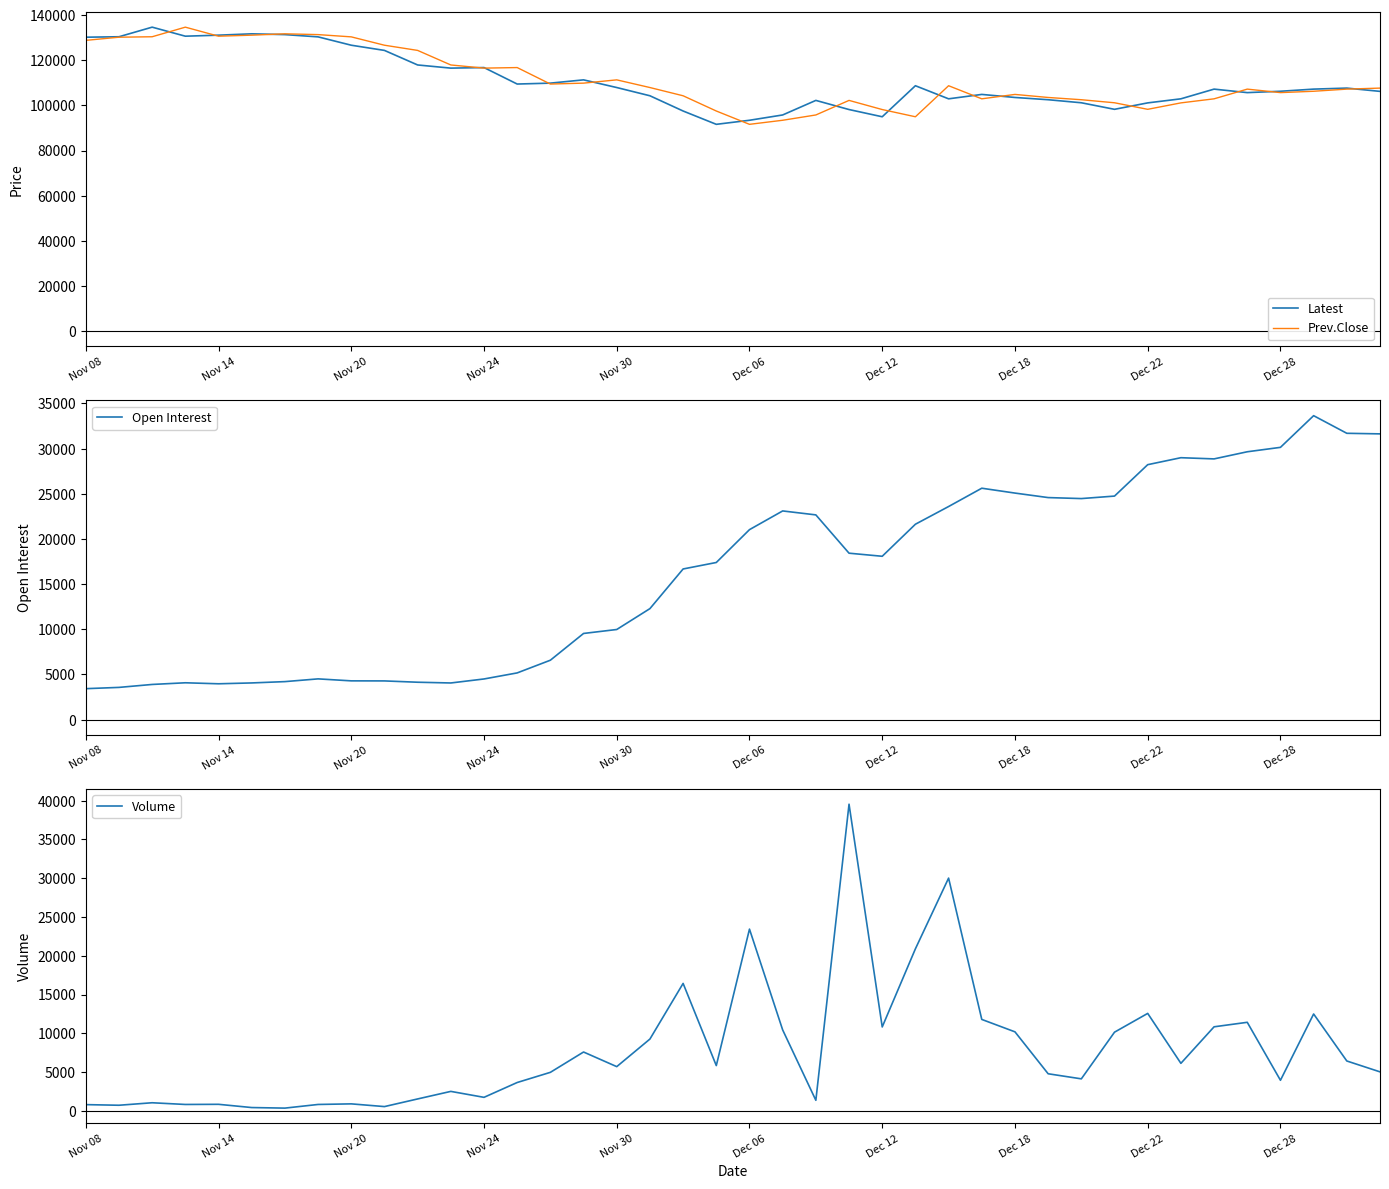

What is the highest value of the Prev.Close series?

134650